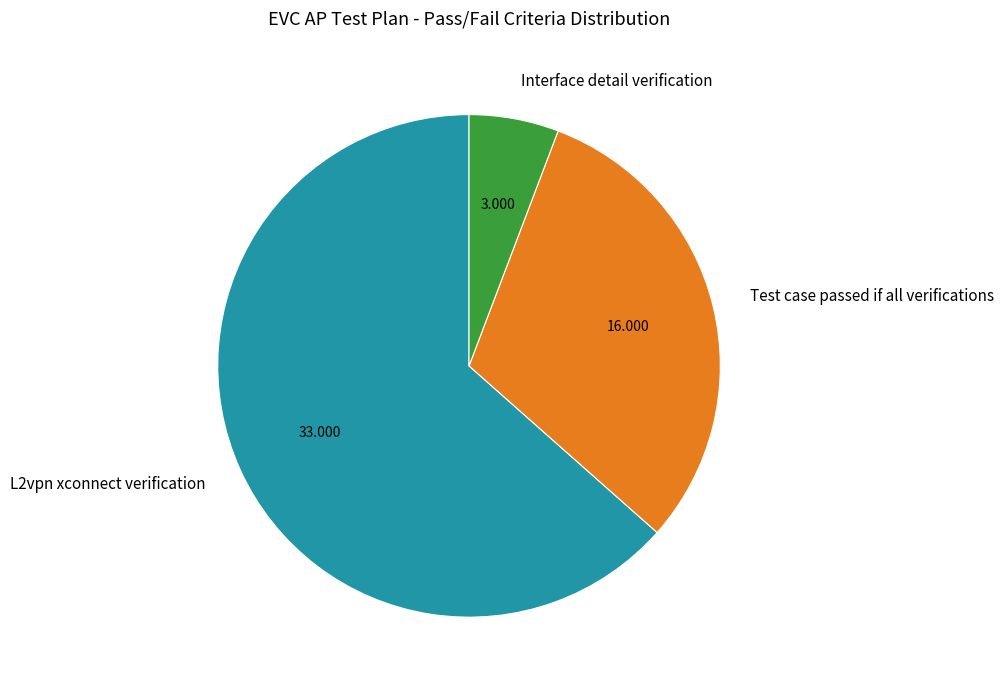

Do Interface detail verification and Test case passed if all verifications together represent more than half of the pie?

No